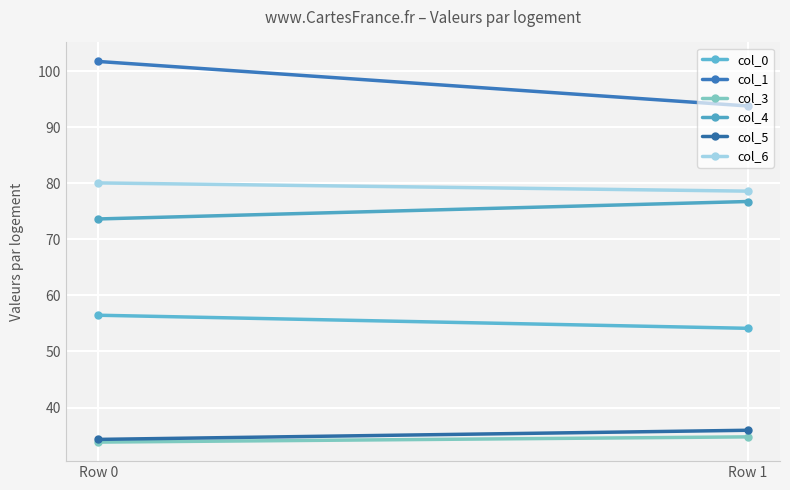

How many lines are shown in the chart?

6